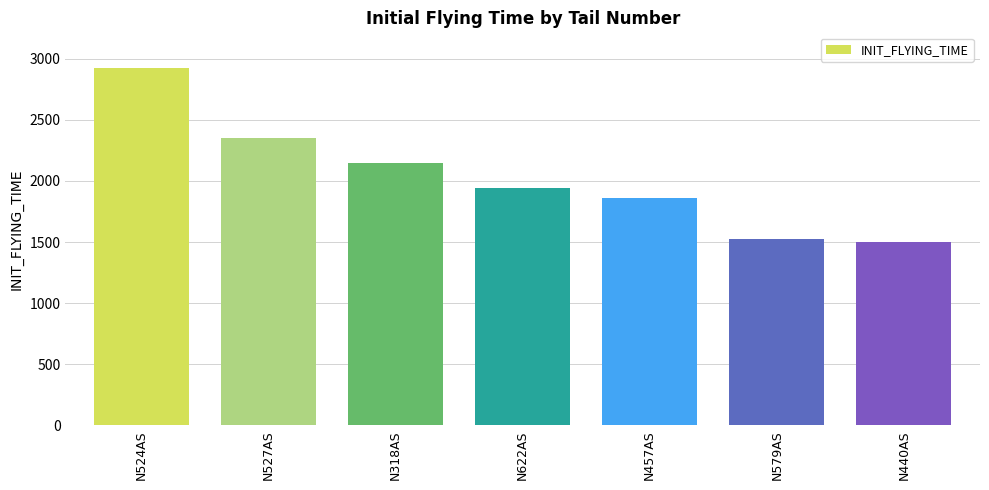

What is the smallest value displayed?

1502